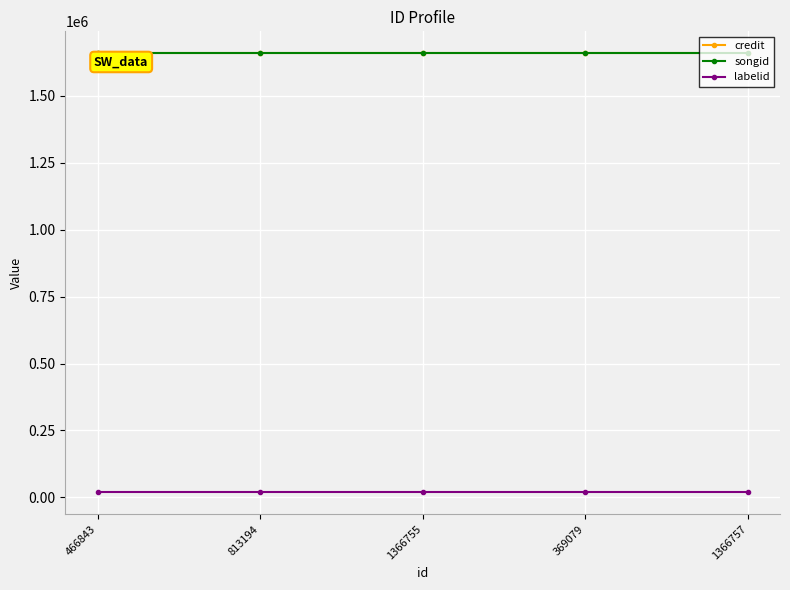

Does the chart have visible grid lines?

Yes